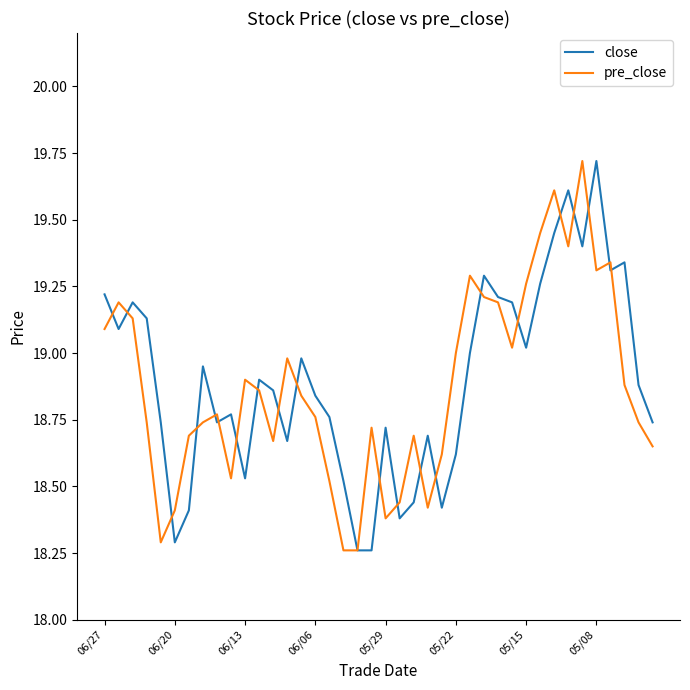

What is the maximum value shown in the chart?

19.7